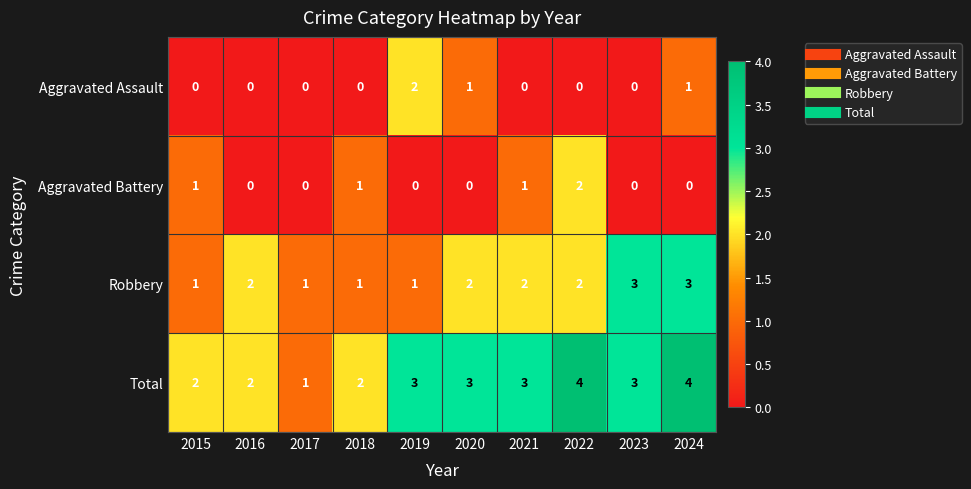

Is the value of Total at 2015 greater than the value of Robbery at 2023?

No